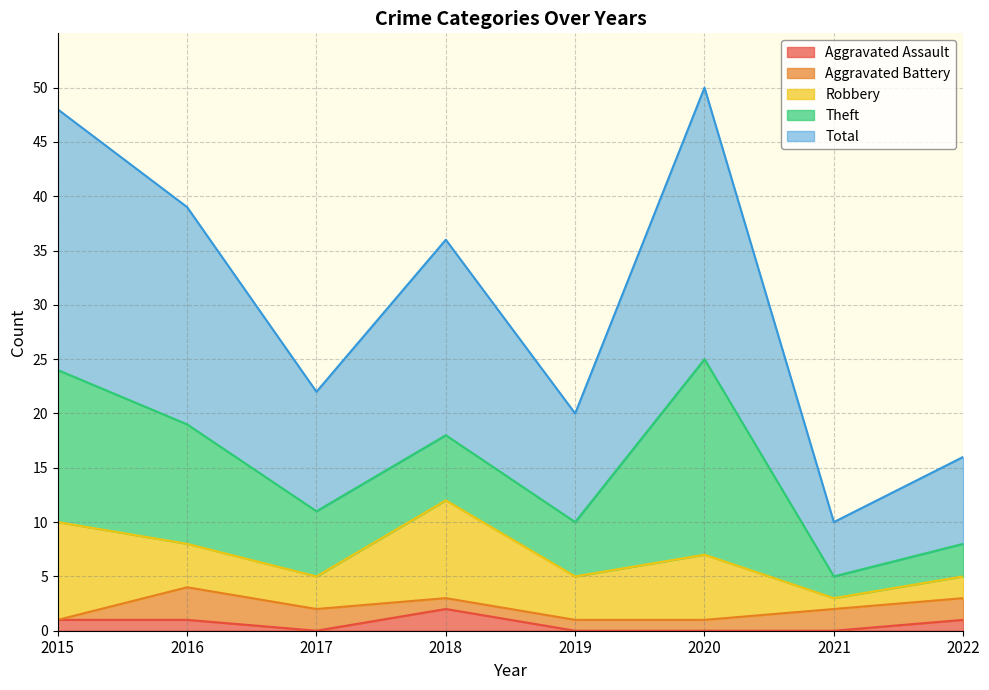

Which series has the largest total across all categories?

Total